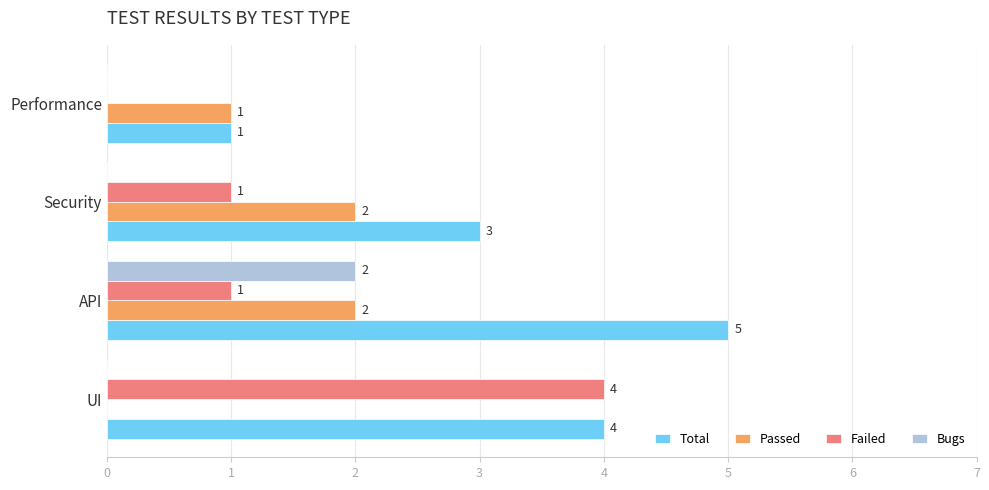

True or false: Total has a value of 4 at Security.

False